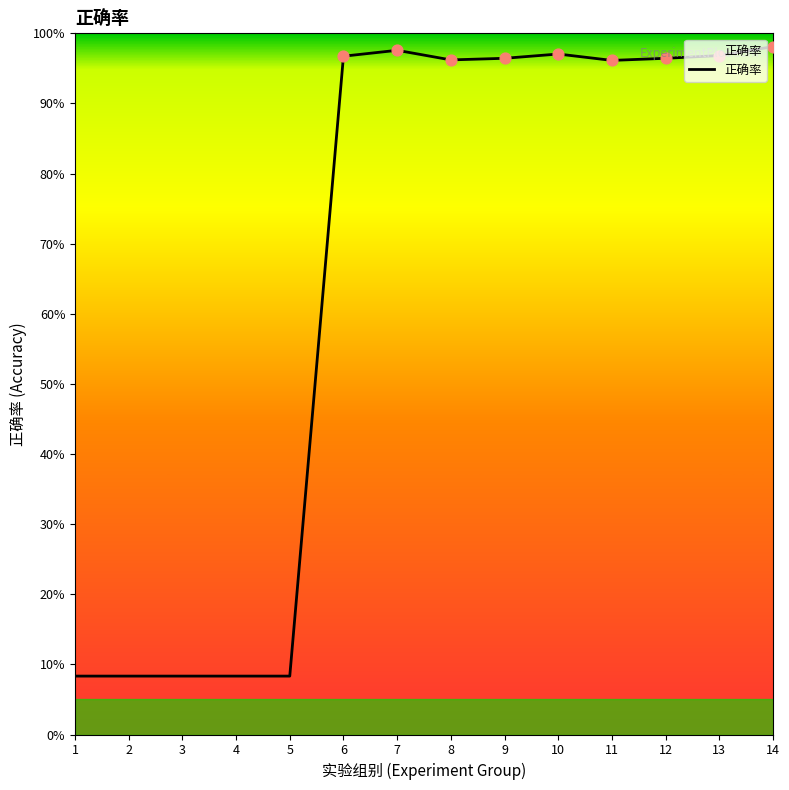

Between 14 and 3, which is larger?

14